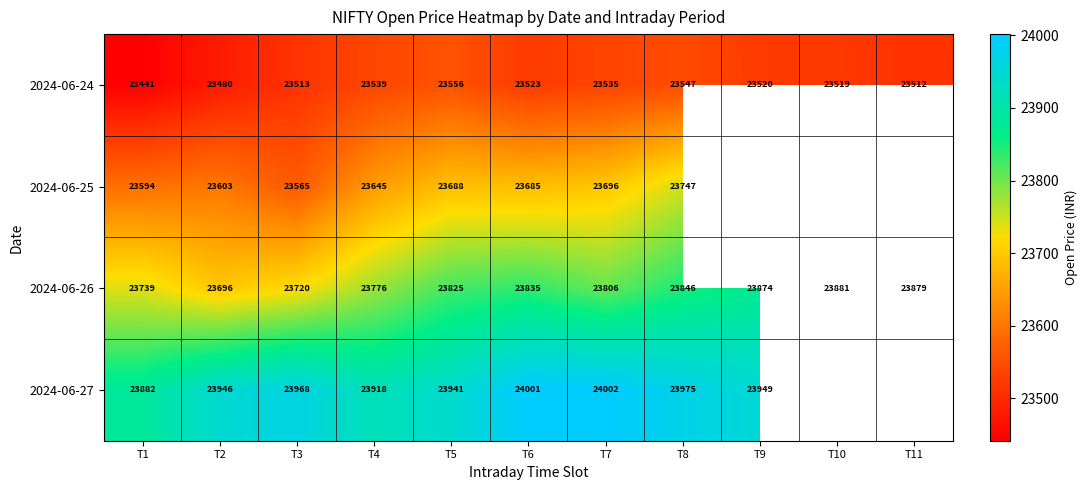

At which label does 2024-06-24 reach its minimum?

T1